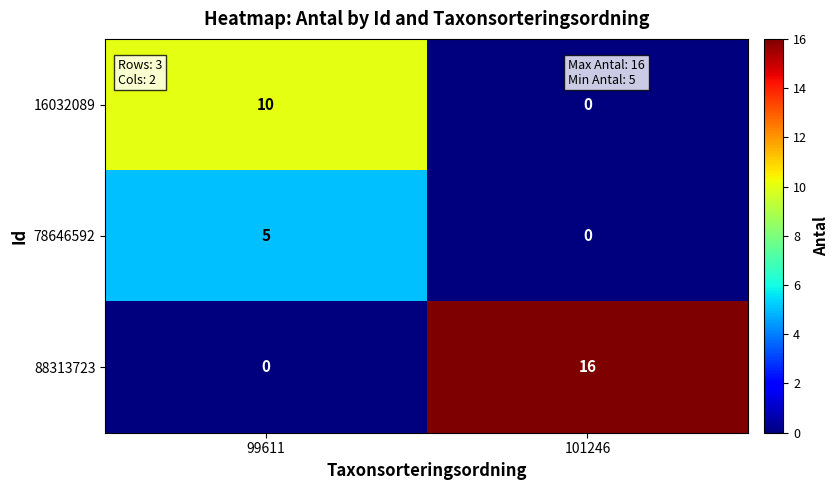

How many series are shown in this chart?

3